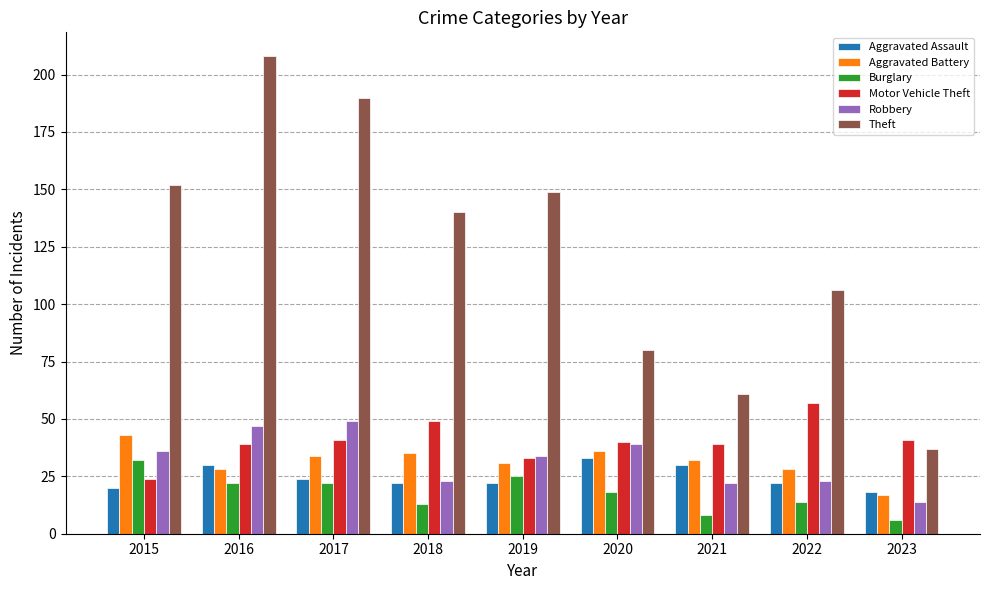

The Motor Vehicle Theft series shows 85 at 2022. True or false?

False